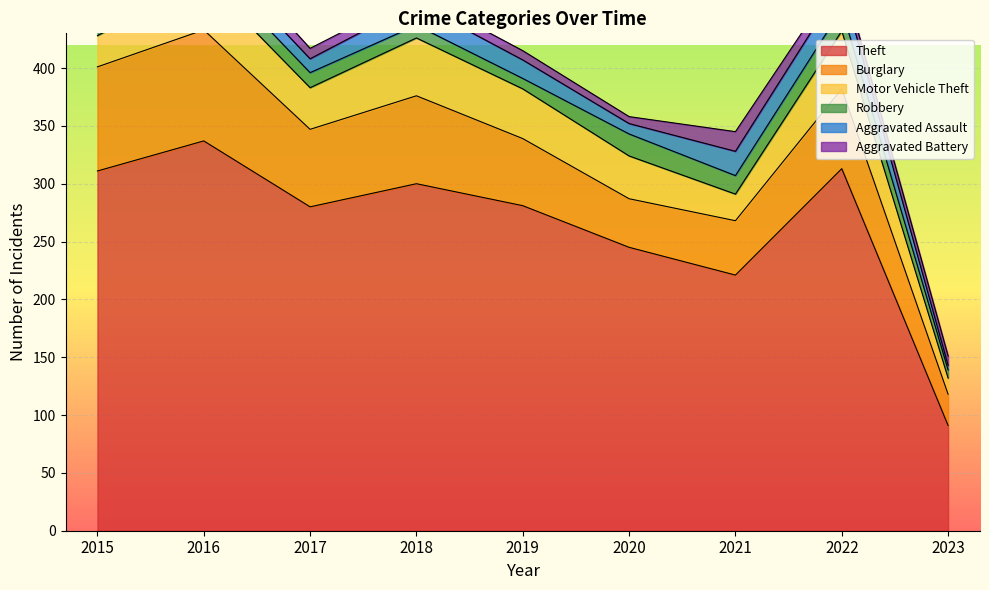

Where is the first local maximum for Burglary?

2016